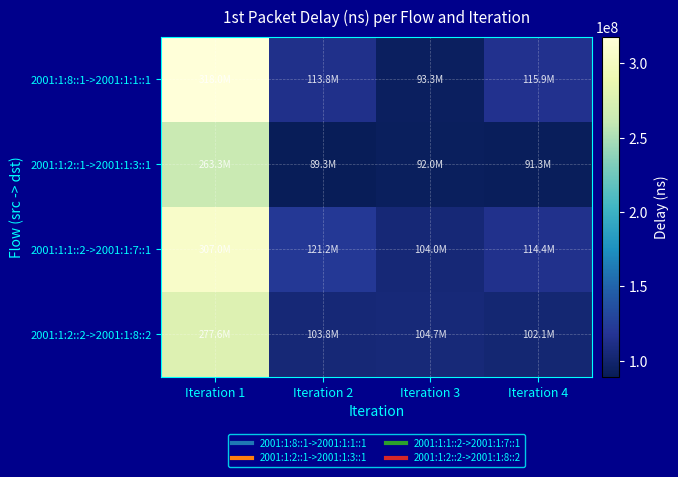

Which series changed the most between Iteration 3 and Iteration 4?

2001:1:8::1->2001:1:1::1